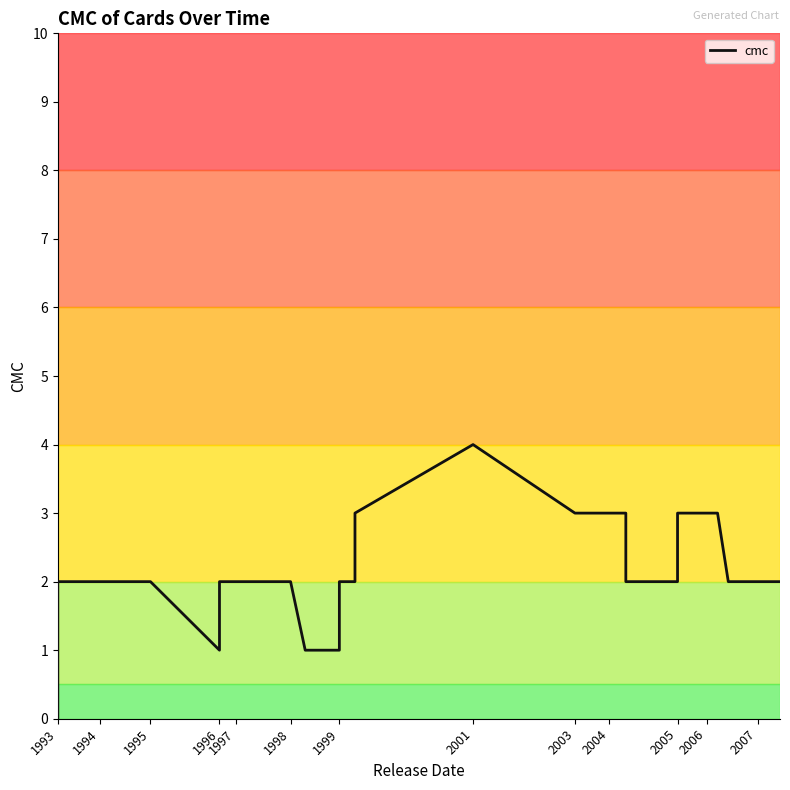

How many positive values are there?

38